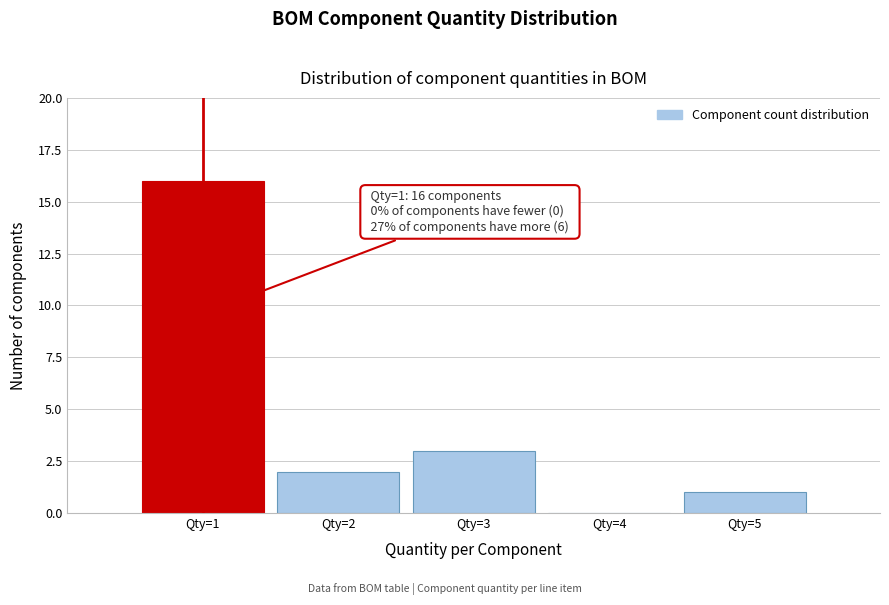

Over which range of the x-axis is the bar tallest?

0.5 to 1.5